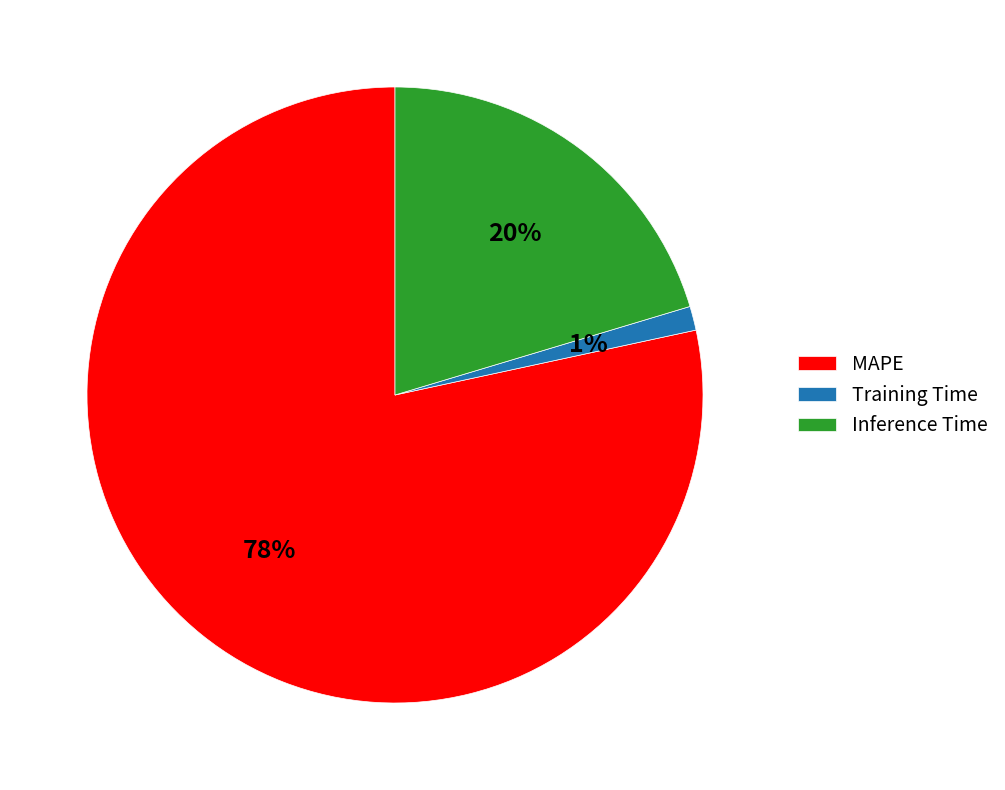

How many segments does this pie chart have?

3